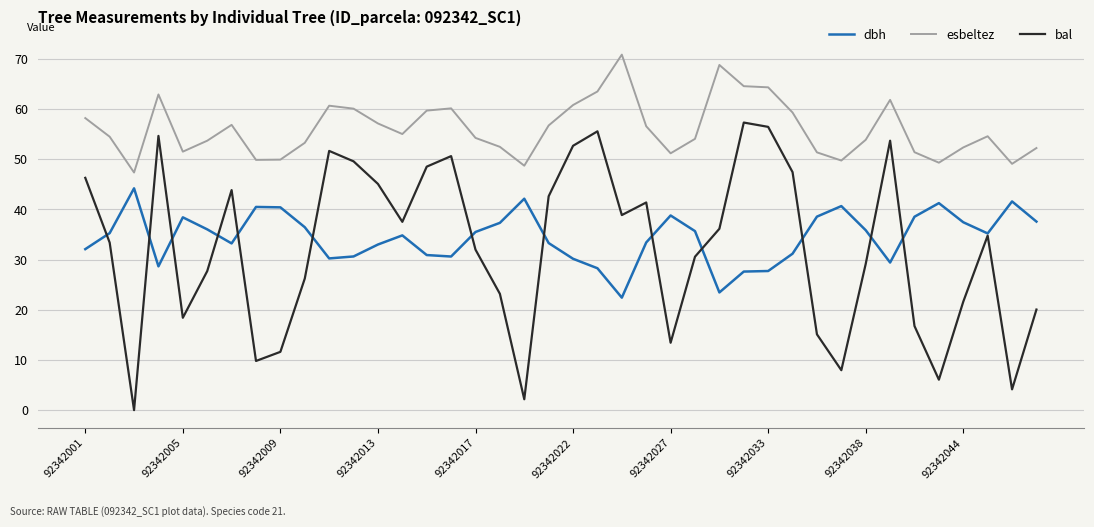

Which series has the largest range (max minus min)?

bal